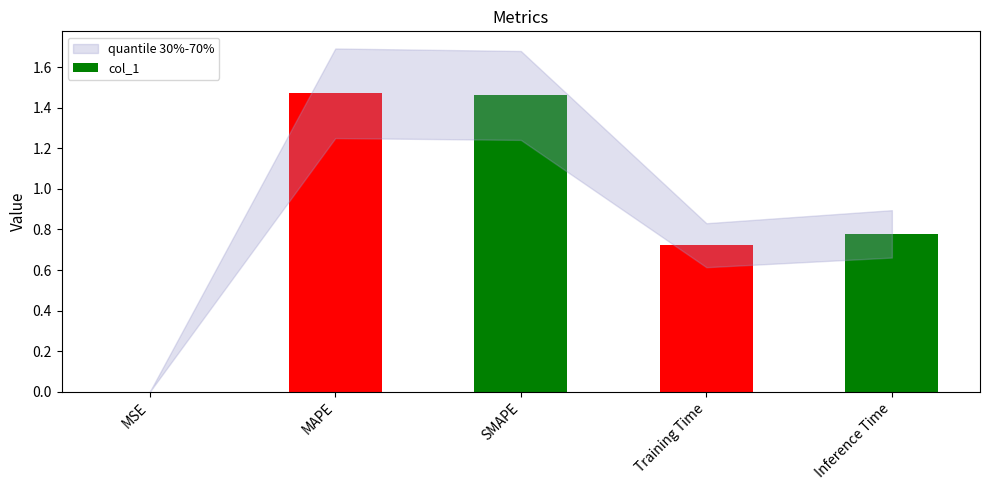

Which has a higher value, MSE or MAPE?

MAPE